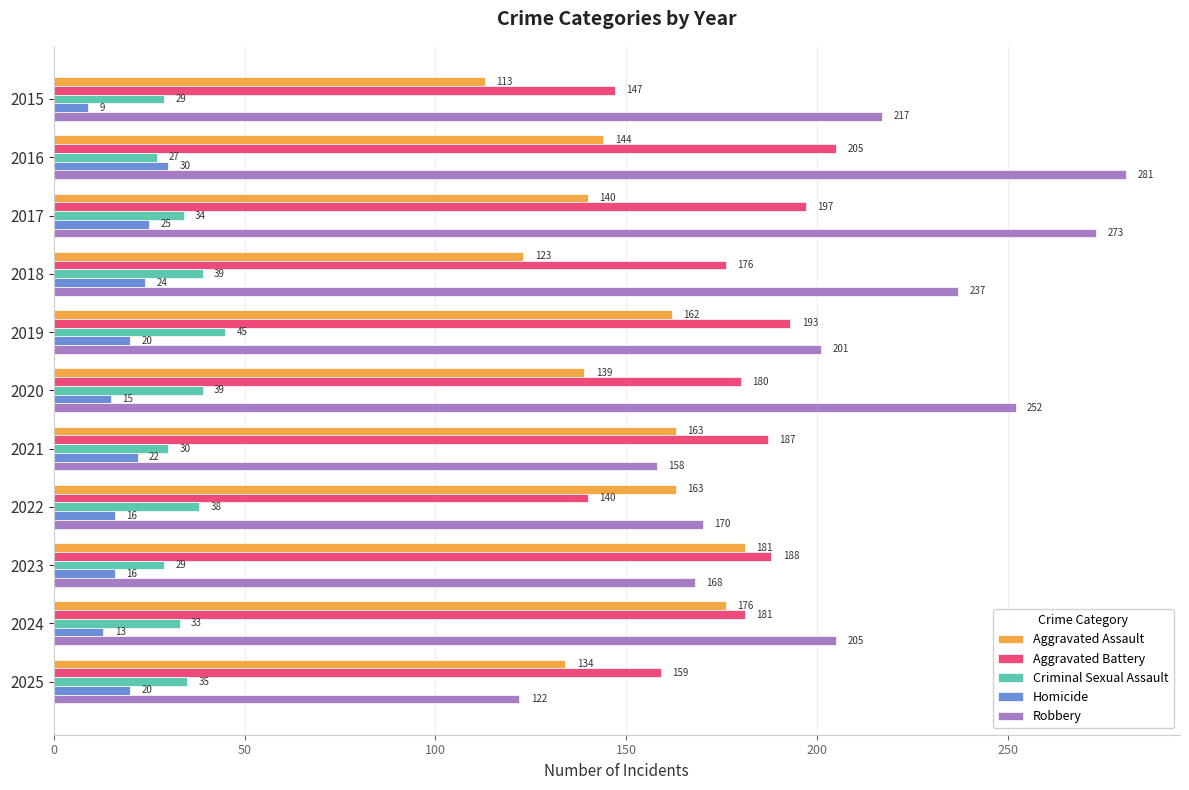

What is the lowest value of the Robbery series?

122